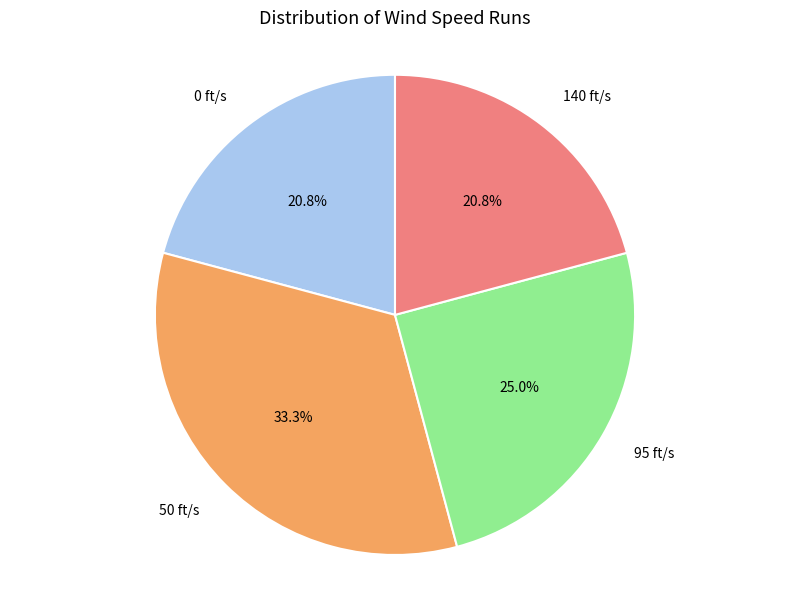

Is there any slice that represents more than half of the pie?

No